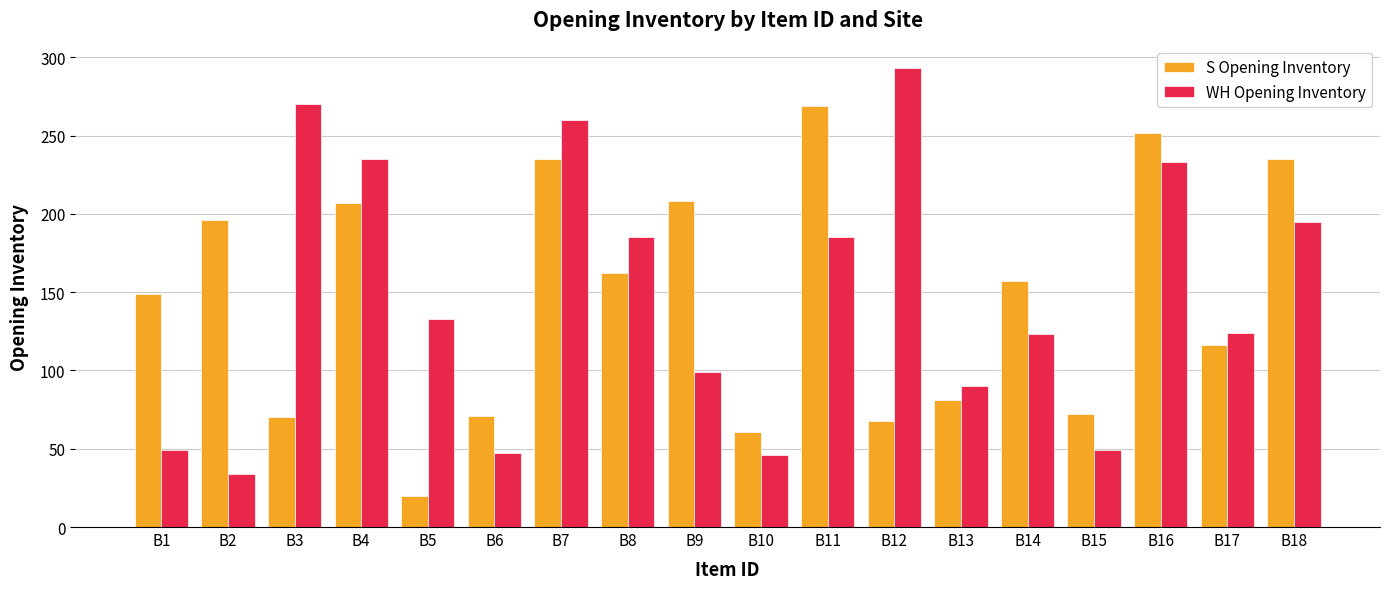

What is the average value of the WH Opening Inventory series?

147